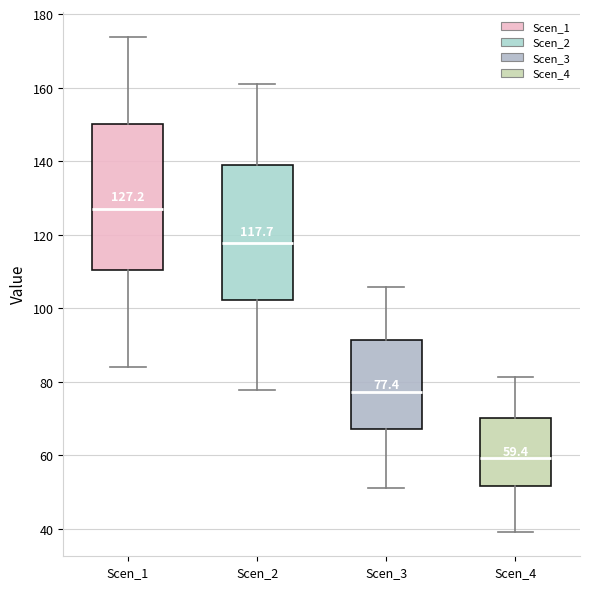

Which box has the highest median line?

Scen_1